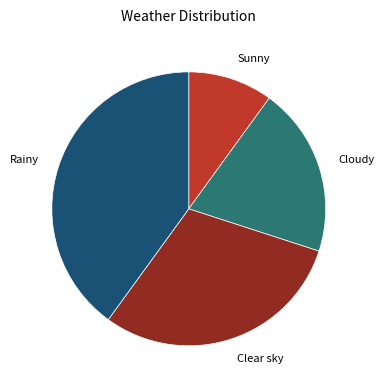

Which slice is the largest?

Rainy